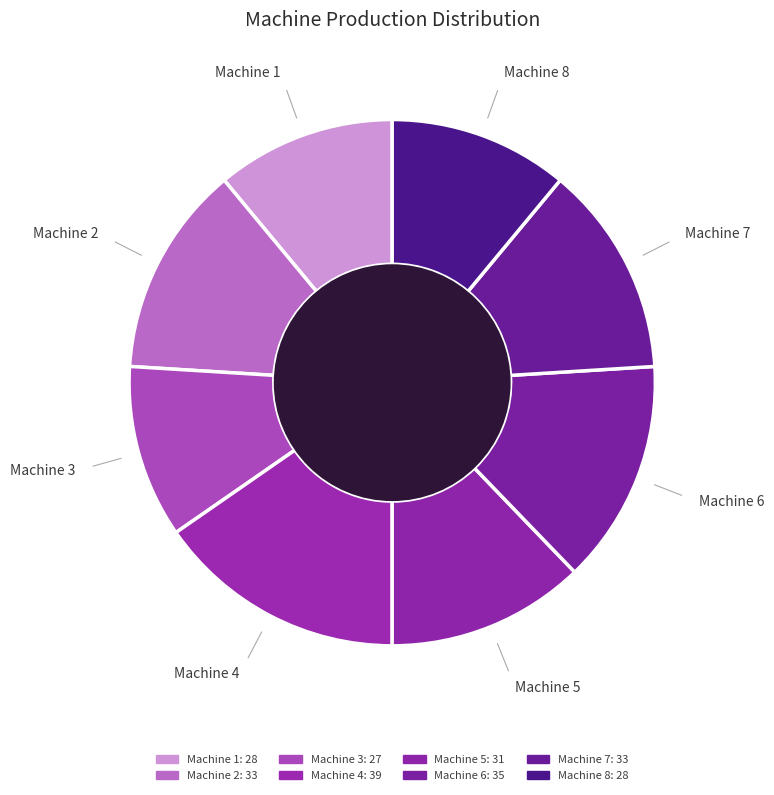

Which category has the biggest portion of the pie?

Machine 4